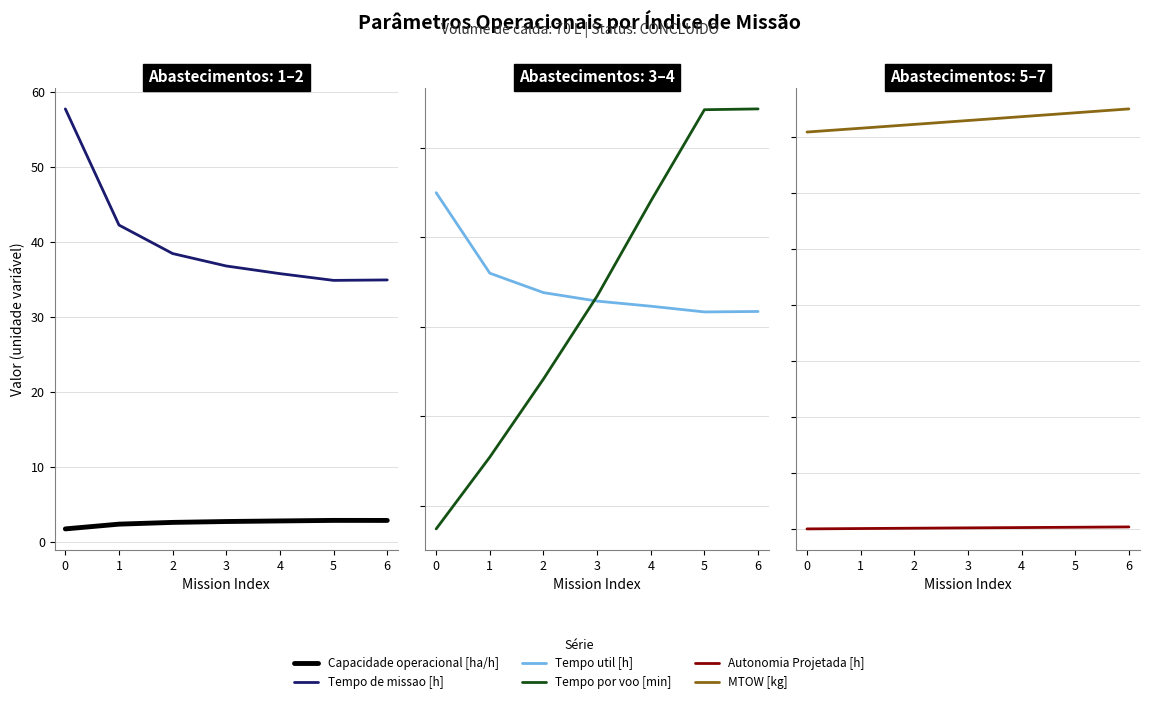

Reading left to right, what are all the values shown in this chart?

Capacidade operacional [ha/h]: 1.7	2.4	2.6	2.7	2.8	2.9	2.9
Tempo de missao [h]: 57.8	42.3	38.5	36.8	35.8	34.9	35.0
Tempo util [h]: 45.0	36.0	33.8	32.9	32.3	31.7	31.7
Tempo por voo [min]: 7.4	15.4	24.2	33.4	44.0	54.3	54.4
Autonomia Projetada [h]: 0.1	0.2	0.4	0.5	0.6	0.7	0.8
MTOW [kg]: 141.8	143.2	144.5	145.9	147.3	148.7	150.1